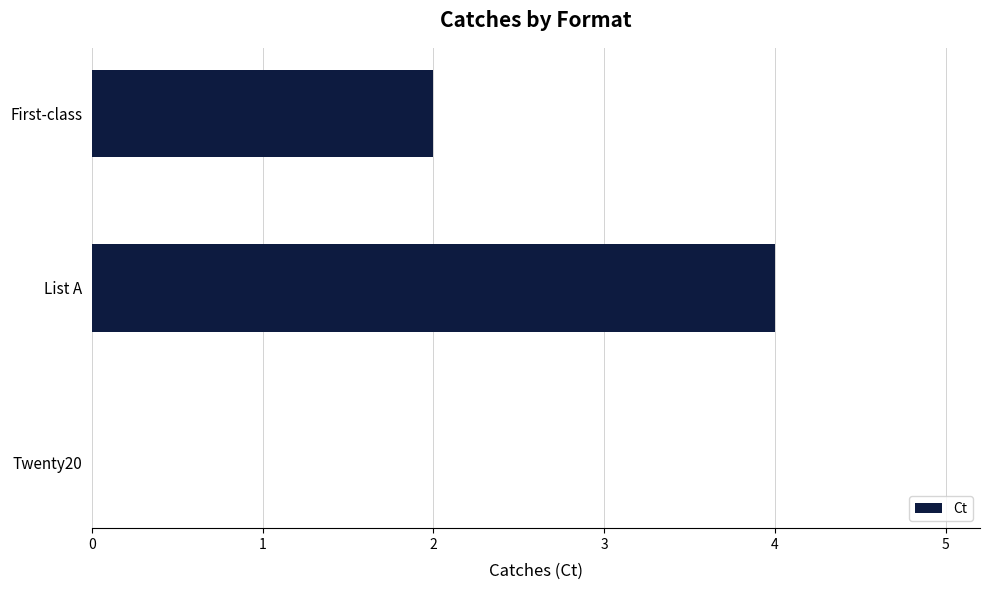

The value at List A is 7. True or false?

False